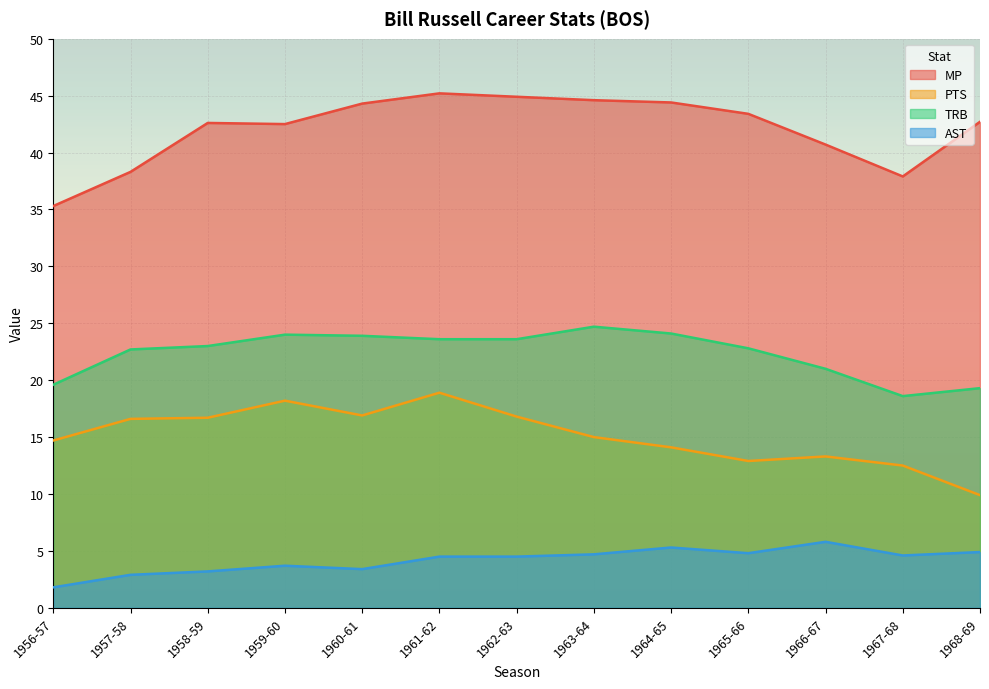

Does the chart display data point markers on the line(s)?

No